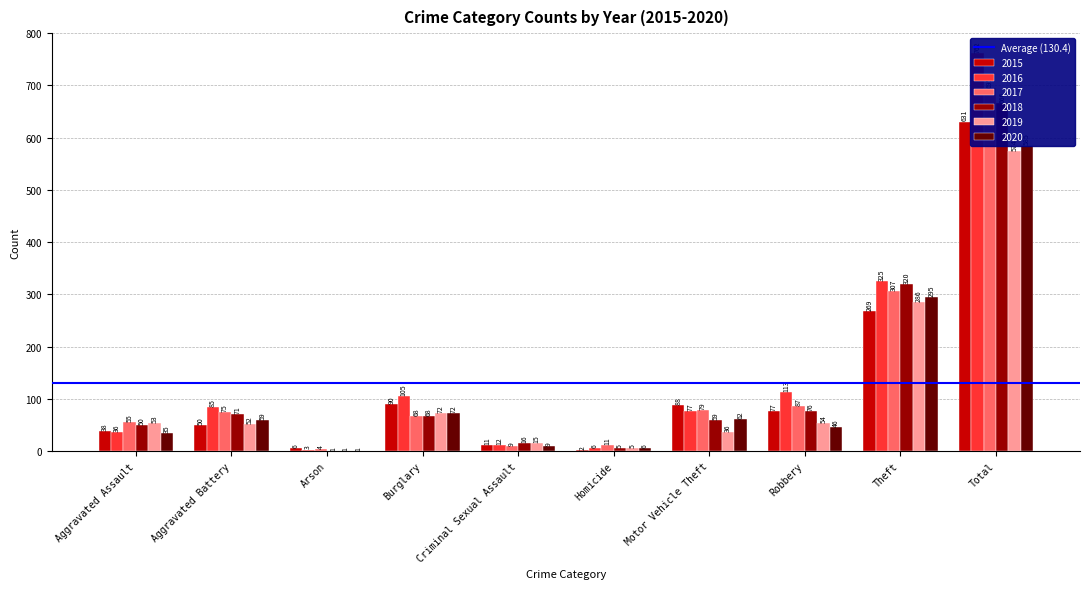

Is it true that 2015 equals 54 at Motor Vehicle Theft?

False